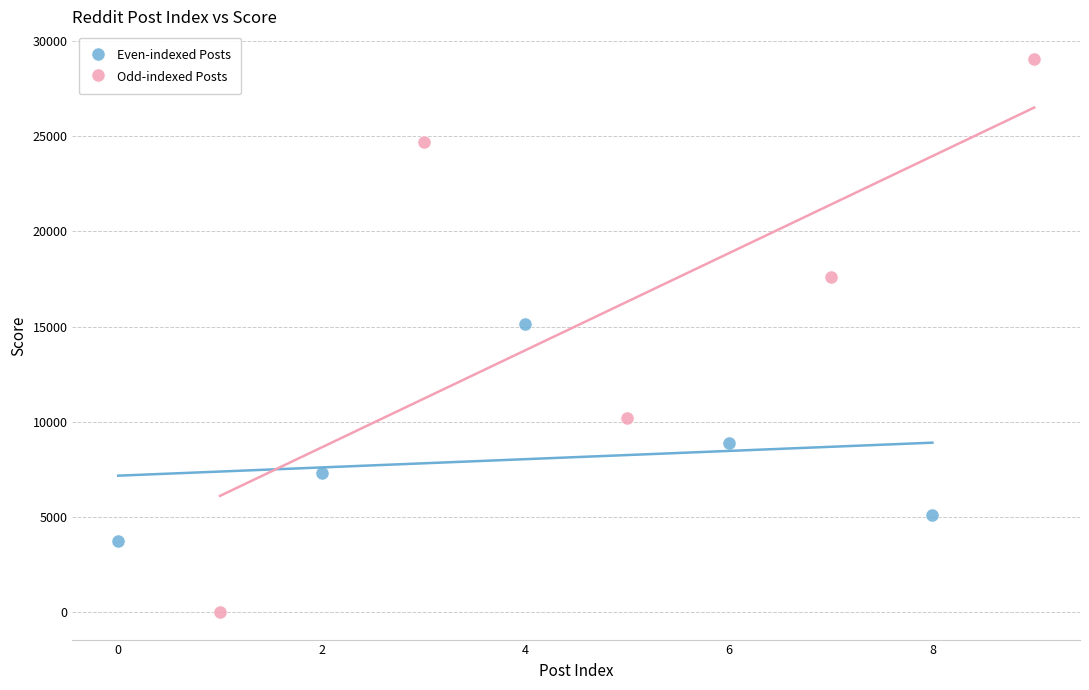

Which series has the largest Y range (max minus min)?

Odd-indexed Posts